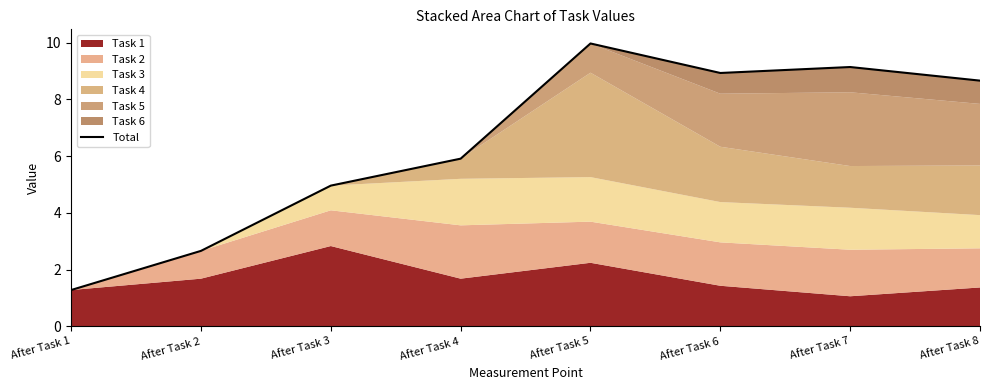

Which has a higher value, After Task 1 or After Task 8?

After Task 8